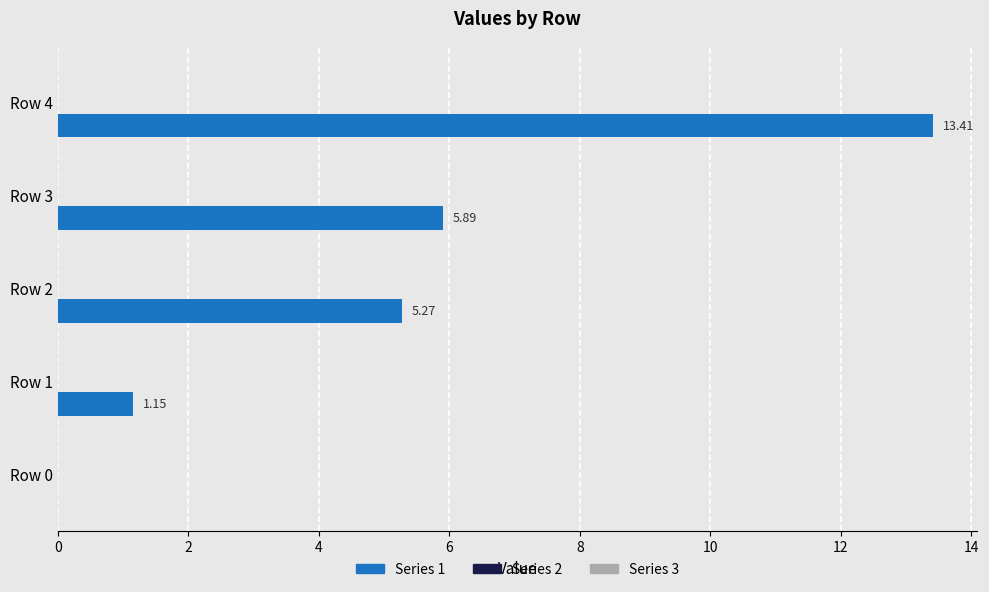

What is the sum of all values?

25.7